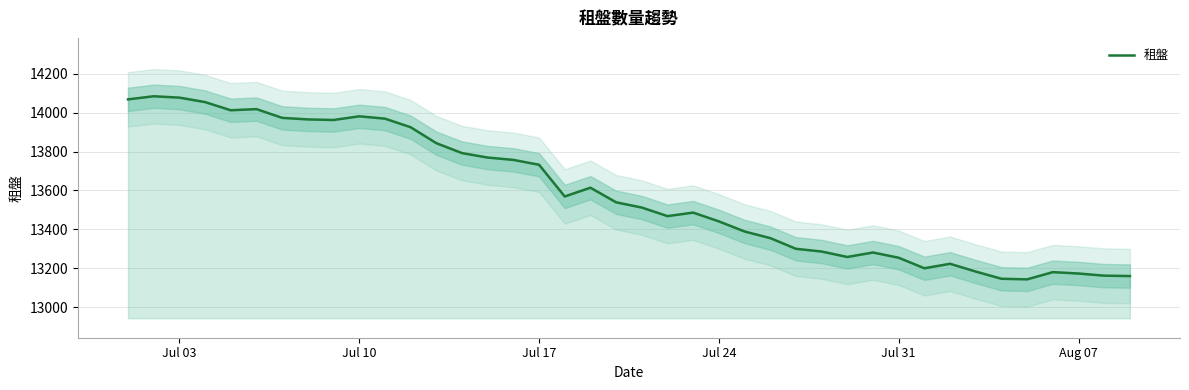

Reading left to right, what are all the values shown in this chart?

14068	14084	14077	14054	14012	14018	13973	13965	13962	13981	13969	13925	13843	13792	13769	13757	13732	13569	13614	13539	13512	13468	13486	13441	13389	13355	13300	13286	13258	13281	13254	13200	13223	13183	13146	13143	13180	13173	13162	13160